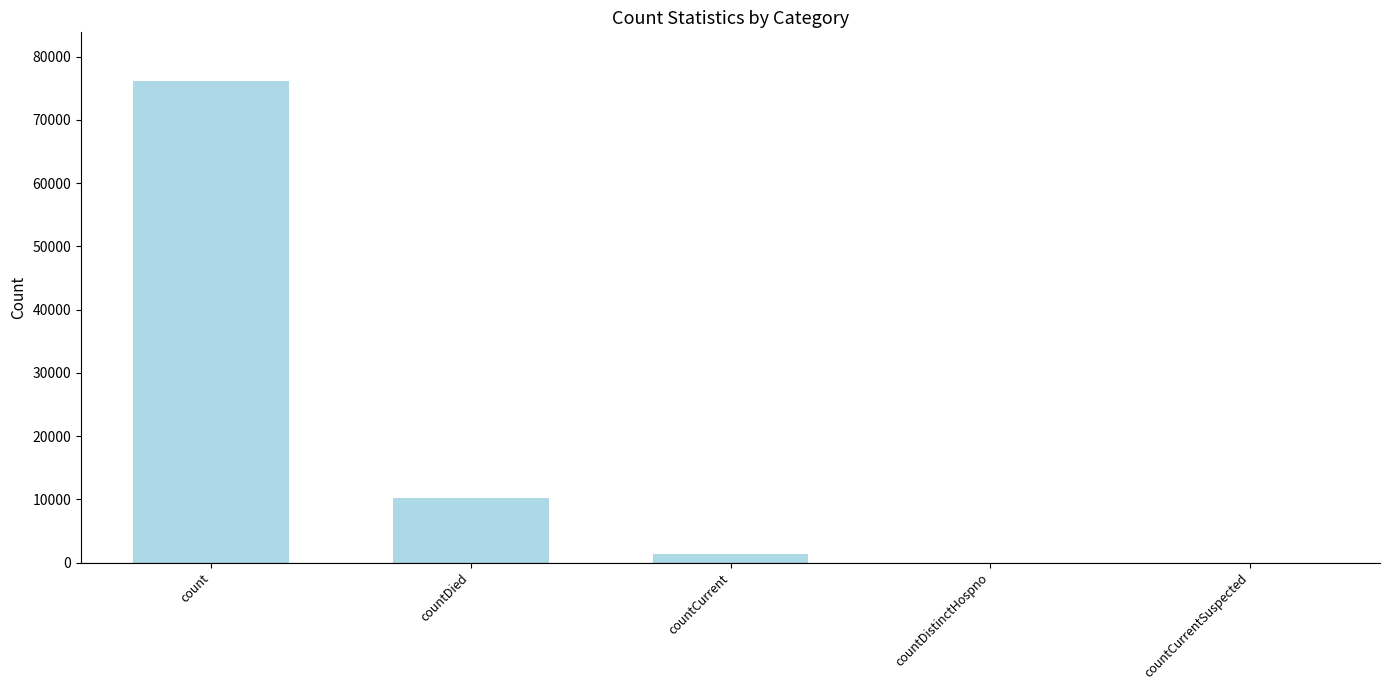

Which has a higher value, countDistinctHospno or countDied?

countDied